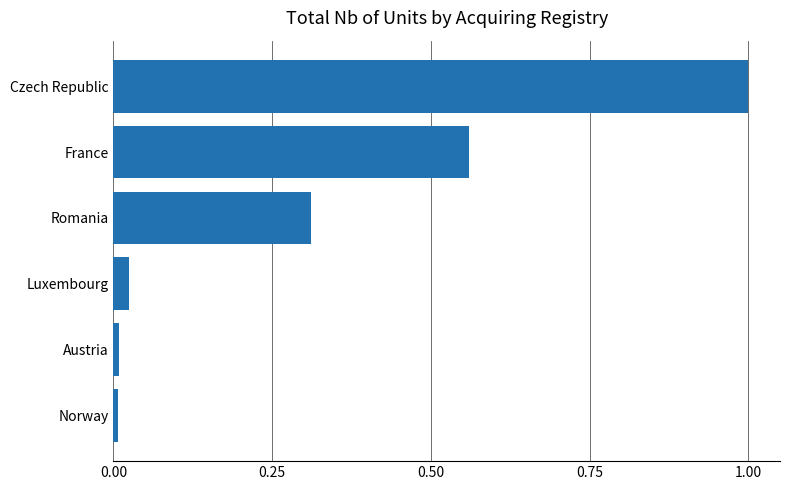

What is the maximum value shown in the chart?

1.0